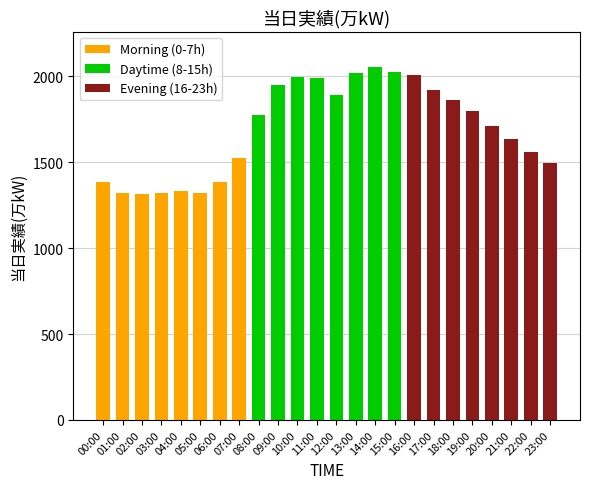

The value of Morning (0-7h) at 04:00 is 803. True or false?

False